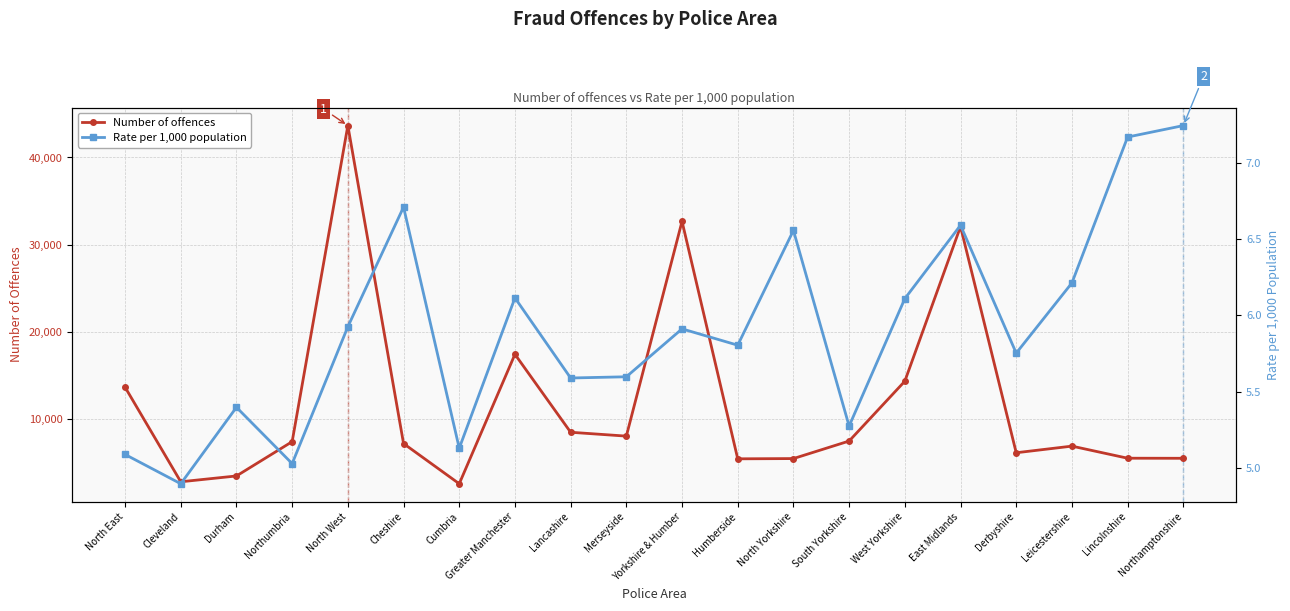

True or false: Rate per 1,000 population and Number of offences intersect in this chart.

False